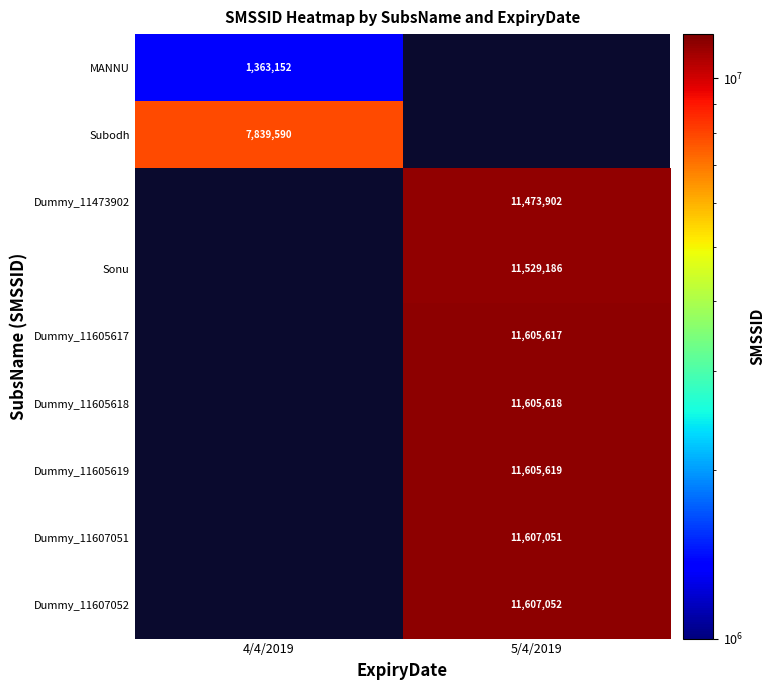

What is the minimum value shown in the chart?

1363152.0